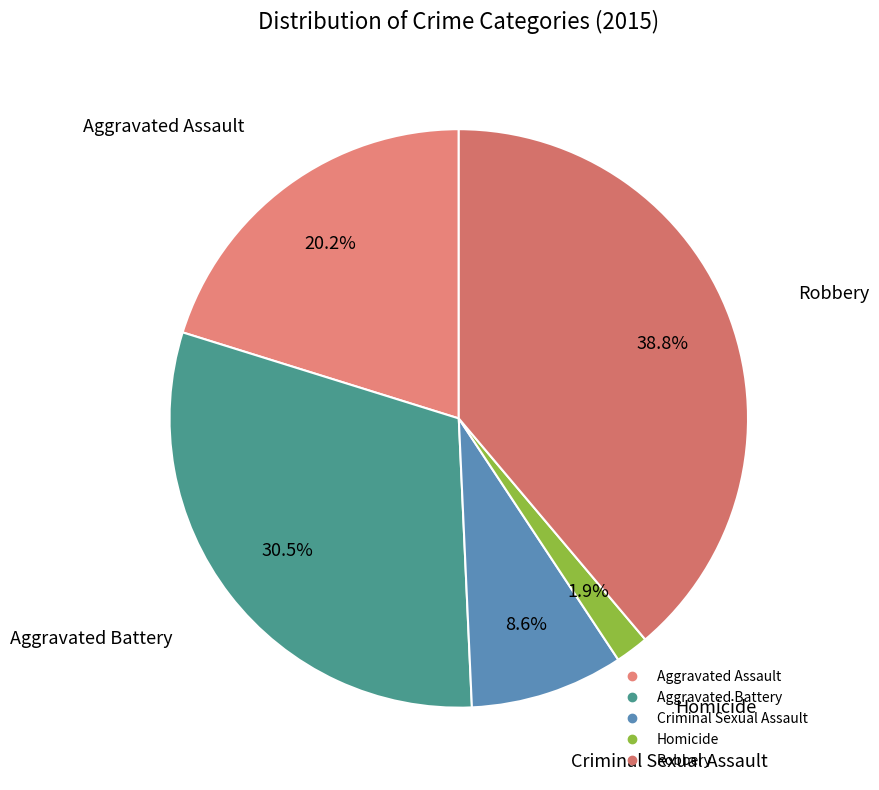

Rank the categories by value from highest to lowest.

Robbery, Aggravated Battery, Aggravated Assault, Criminal Sexual Assault, Homicide